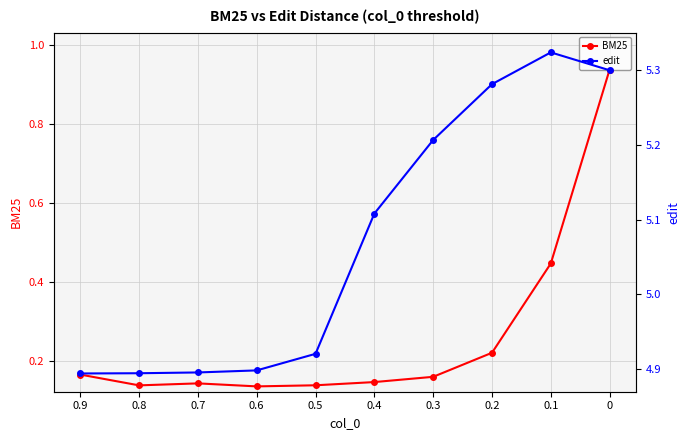

True or false: edit has a value of 5.3 at 0.2.

True